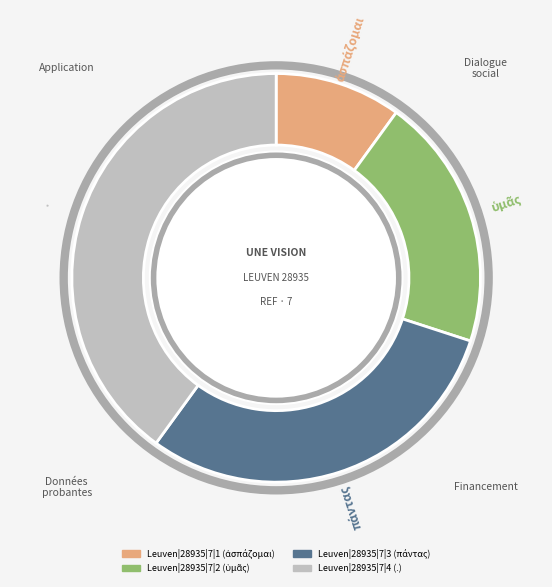

True or false: Leuven|28935|7|4 accounts for 40% of the total.

True